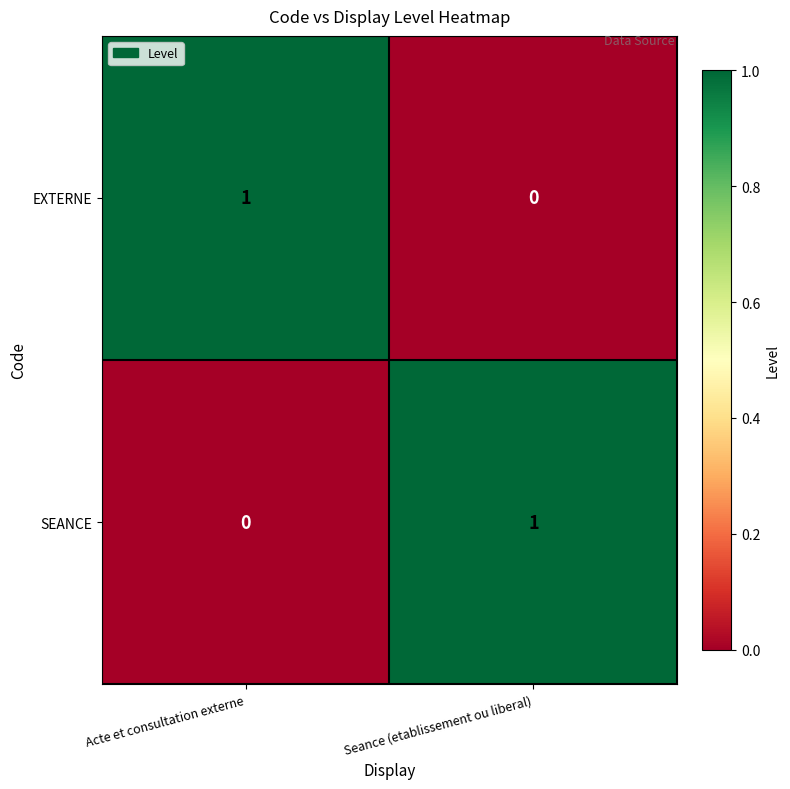

True or false: EXTERNE has a value of 0 at Seance (etablissement ou liberal).

True